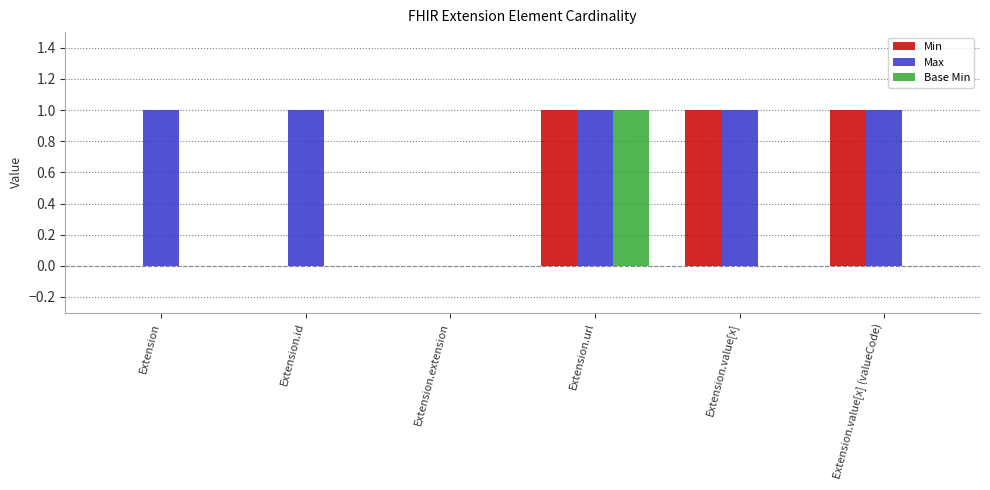

True or false: Base Min has a value of 1 at Extension.value[x] (valueCode).

False